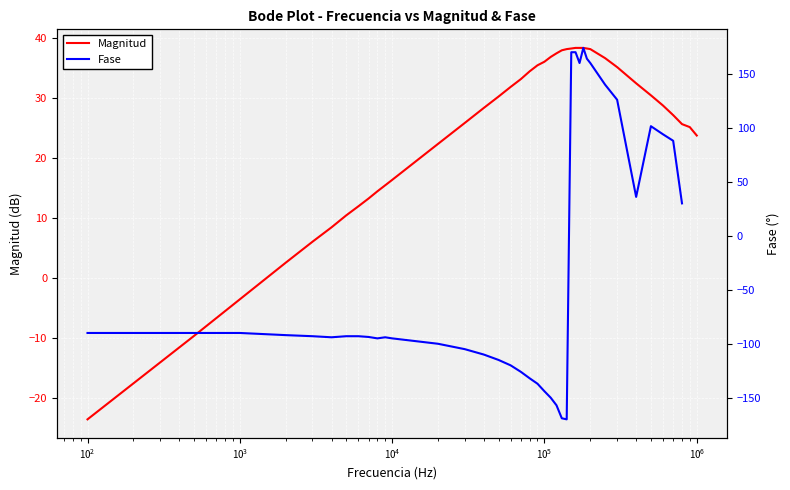

What is the minimum value for Magnitud?

-23.5